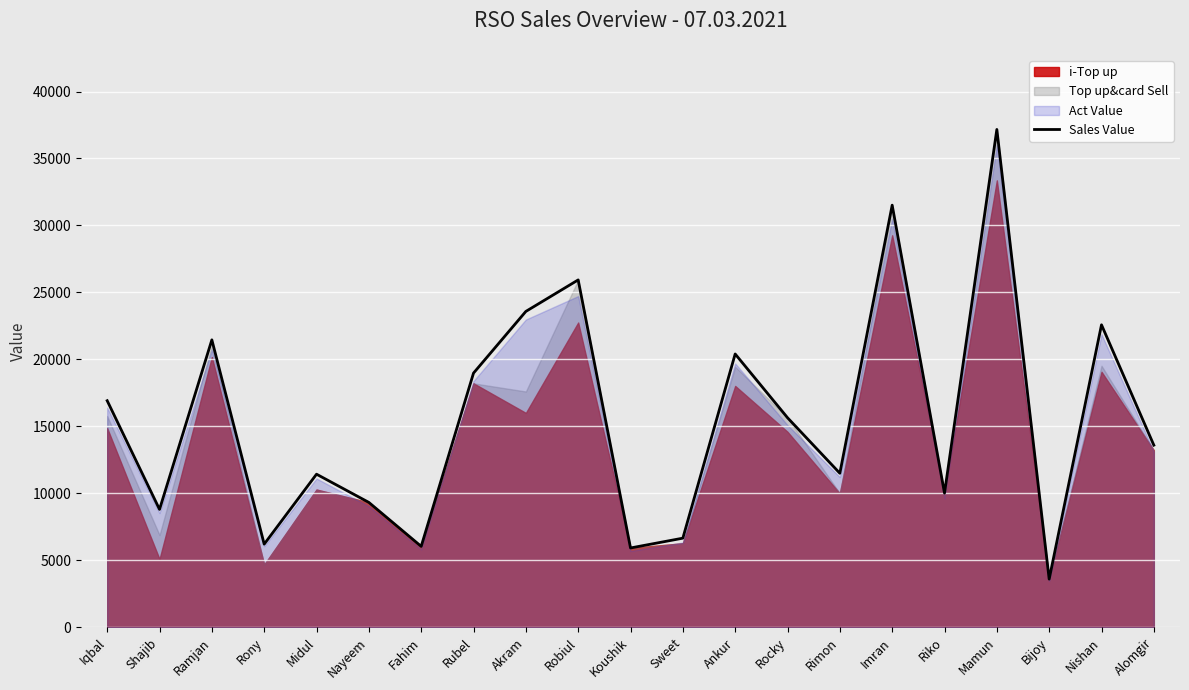

Where is the first local minimum?

Shajib